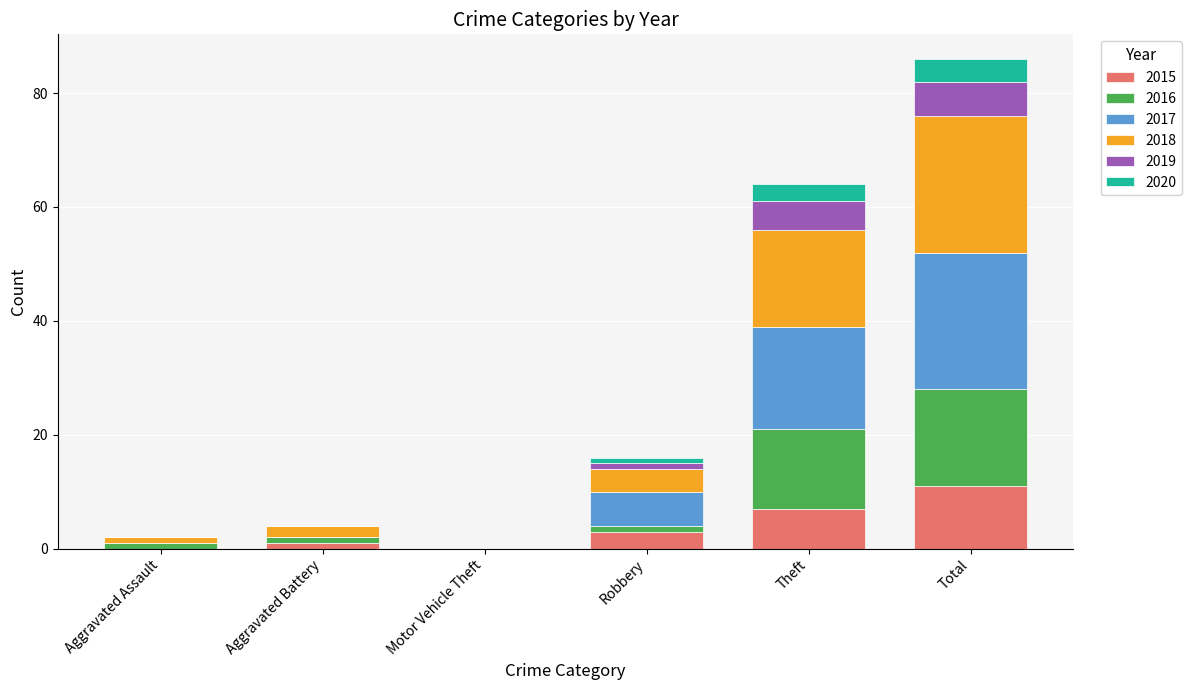

What is the total value across all series at Theft?

64